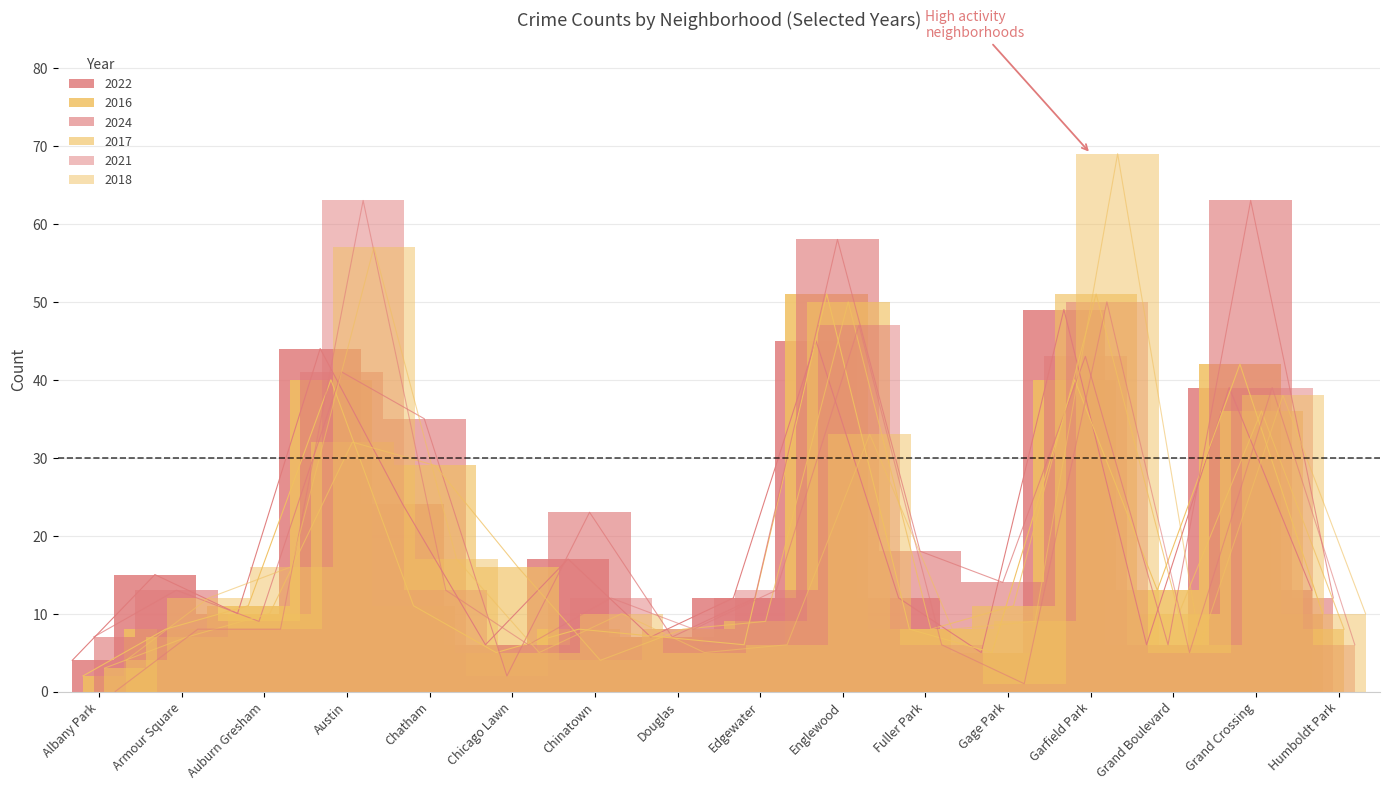

Rank the categories by 2024 value from lowest to highest.

Chicago Lawn, Grand Boulevard, Albany Park, Douglas, Auburn Gresham, Edgewater, Humboldt Park, Armour Square, Gage Park, Fuller Park, Chinatown, Chatham, Austin, Garfield Park, Englewood, Grand Crossing